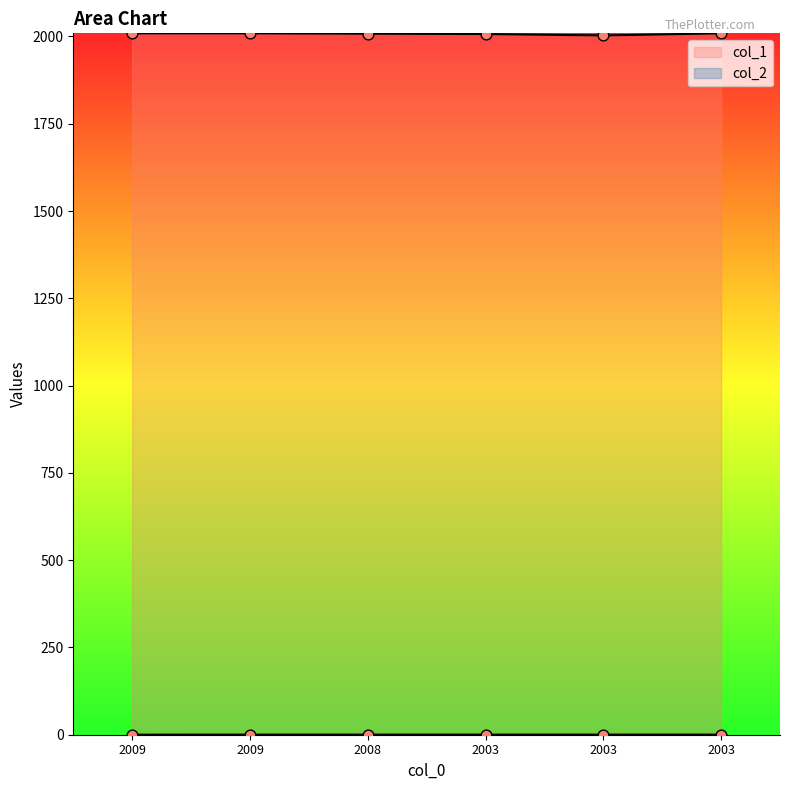

What is the total value across all series at 2003?

2007.3